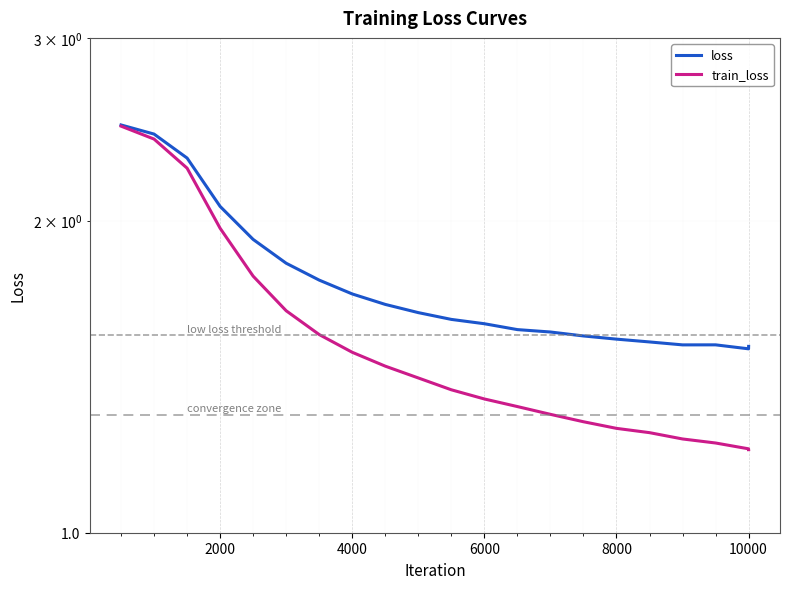

What is the approximate value of train_loss at 6000?

1.3